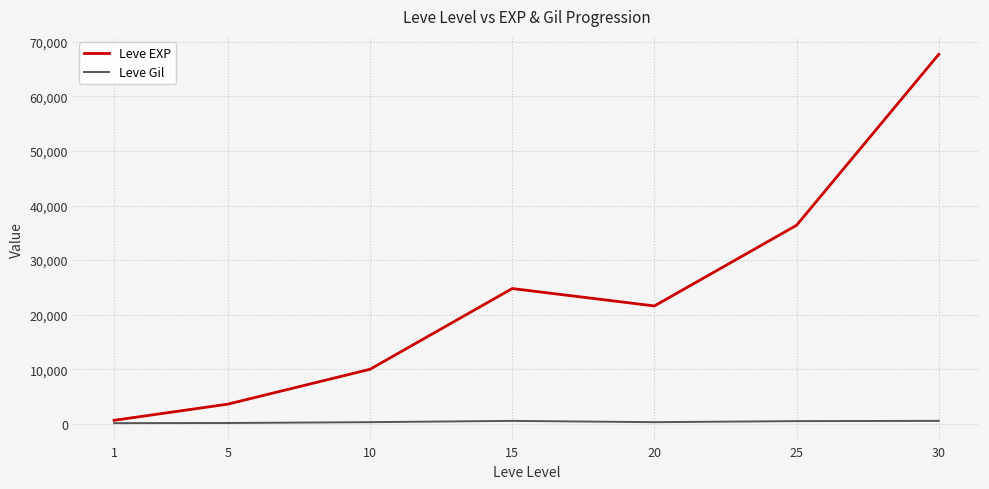

What is the difference between the maximum and minimum values in the Leve Gil series?

419